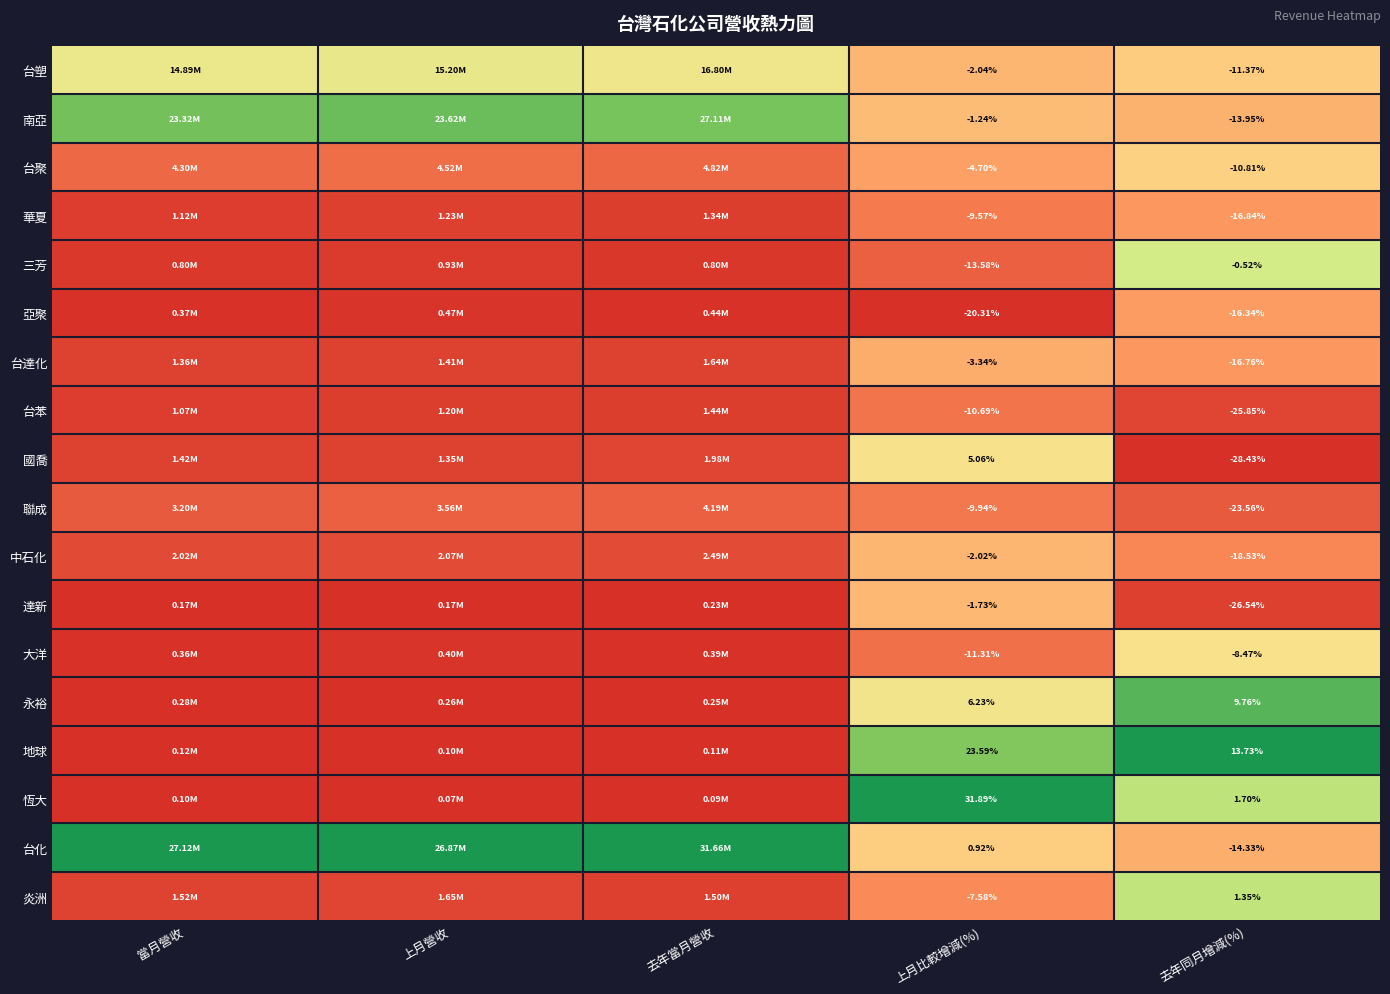

Which series has the largest total across all categories?

台化